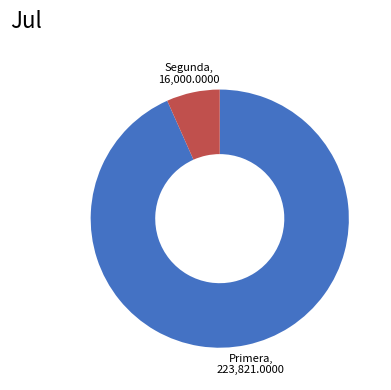

Which category has the smallest portion of the pie?

Segunda